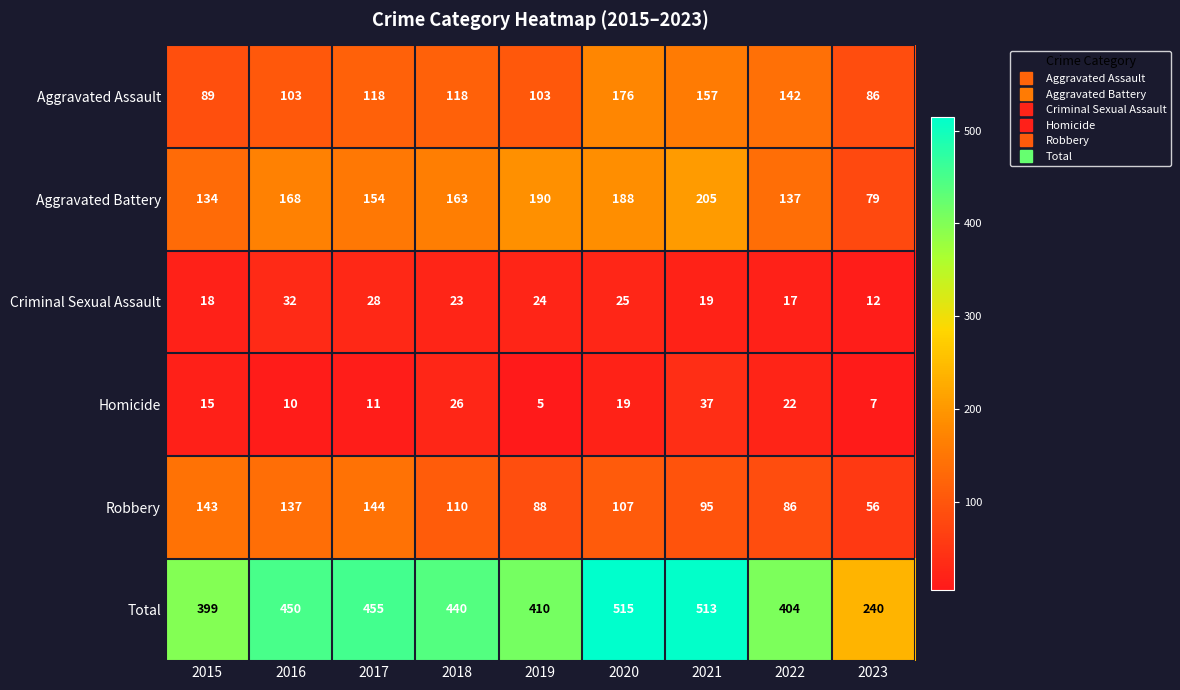

Which series has the largest total across all categories?

Total